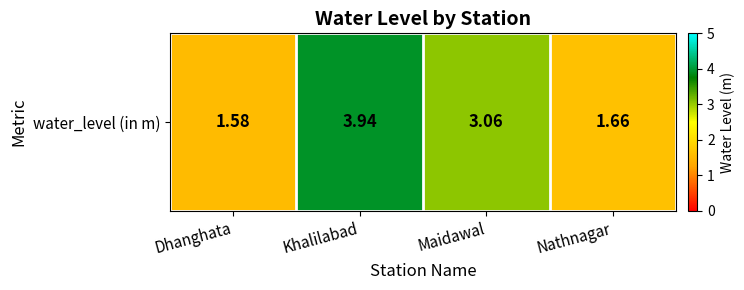

Reading right to left, list all the values displayed in this chart.

Nathnagar=1.7	Maidawal=3.1	Khalilabad=3.9	Dhanghata=1.6